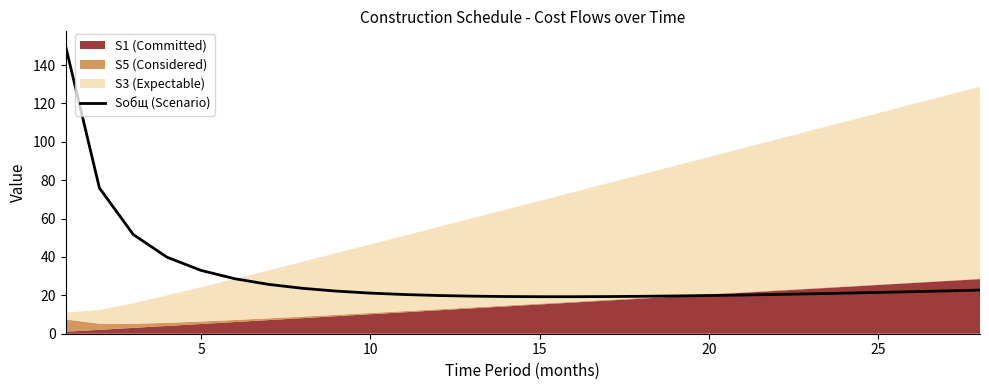

What is the maximum value for Sобщ (Scenario)?

150.1